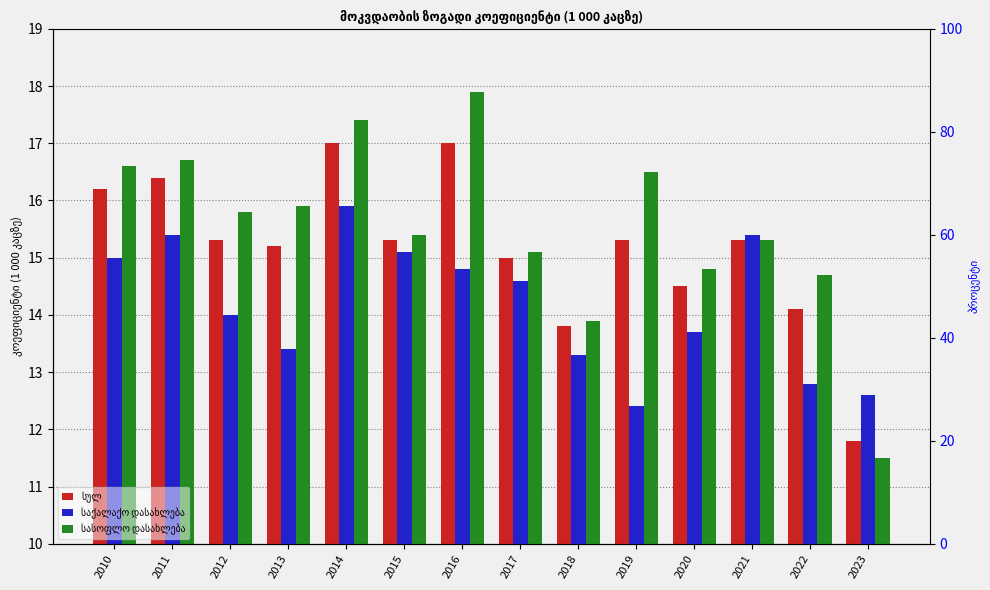

Between 2015 and 2017, which is larger?

2015